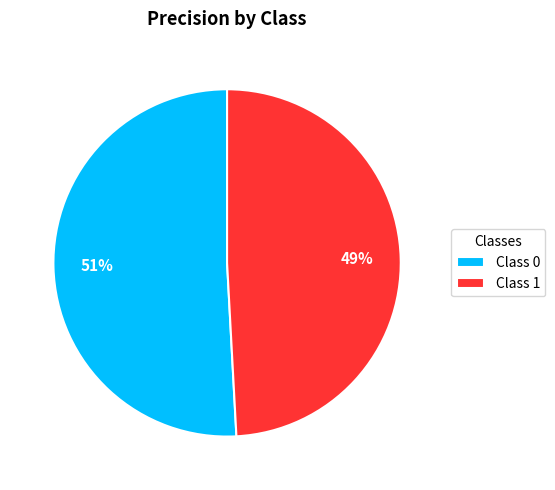

Do Class 0 and Class 1 together represent more than half of the pie?

Yes